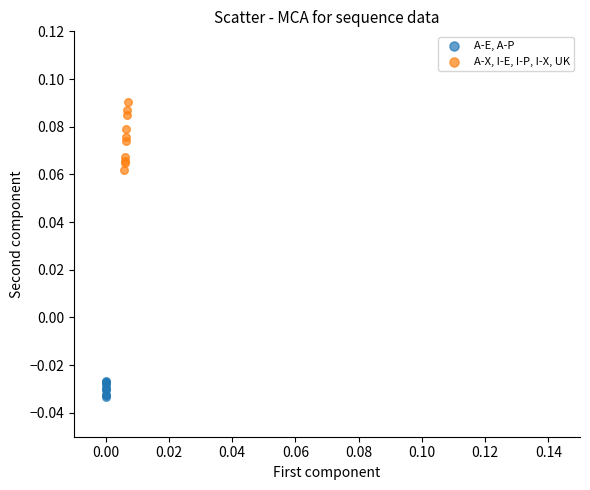

Which series has the largest Y range (max minus min)?

A-X, I-E, I-P, I-X, UK